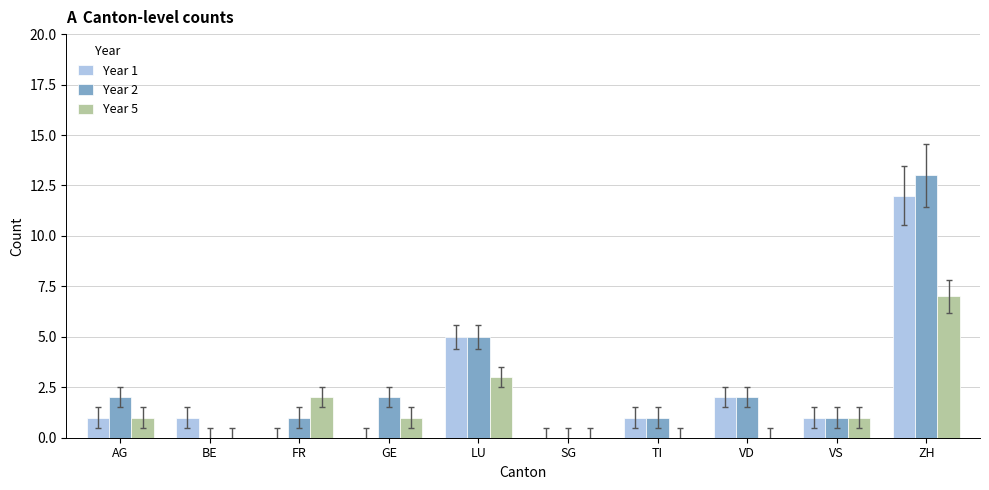

At which category is the sum across all series the highest?

ZH